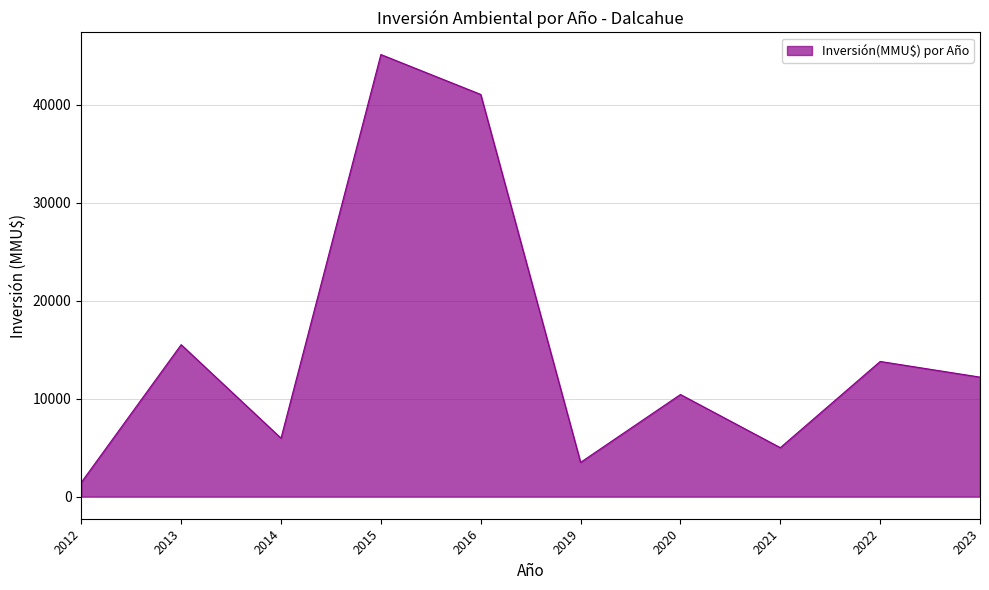

Does the chart display data point markers on the line(s)?

No